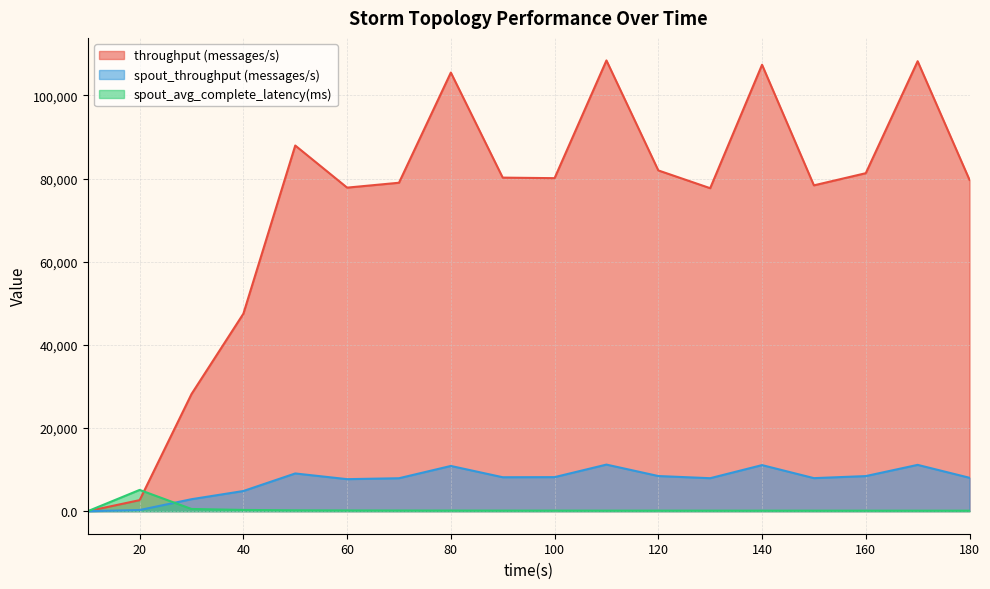

What is the average value of the throughput (messages/s) series?

72889.7